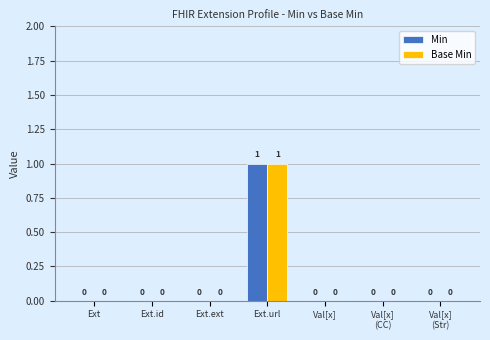

How many data points in Base Min are above 0?

1